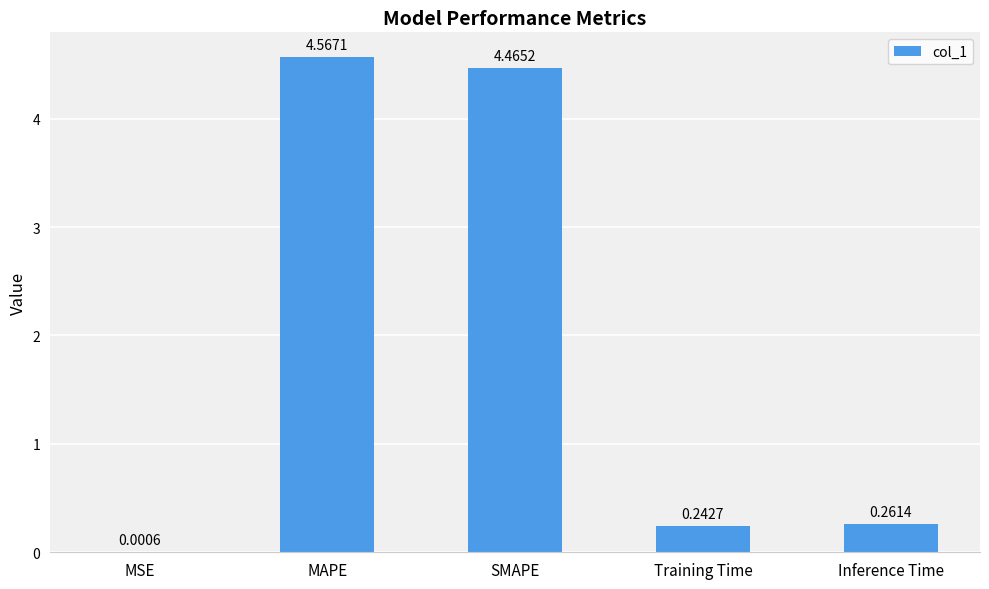

What is the sum of all values?

9.5